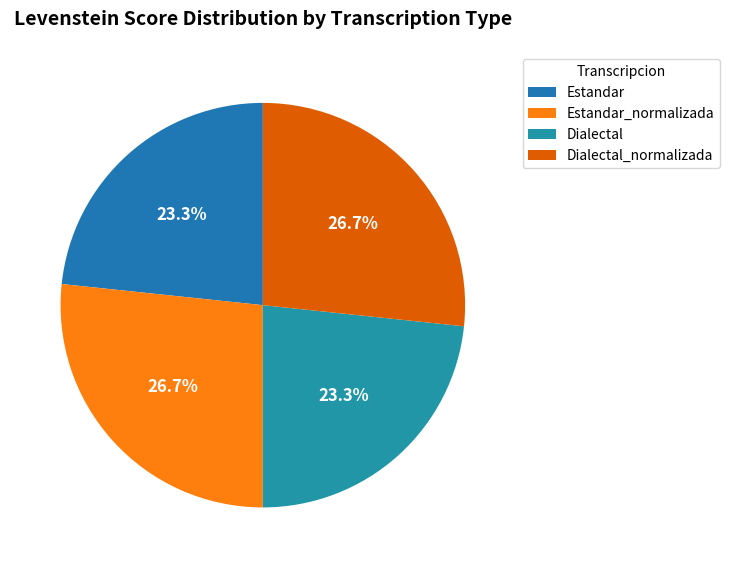

To the nearest percent, what portion does Estandar_normalizada represent?

27%